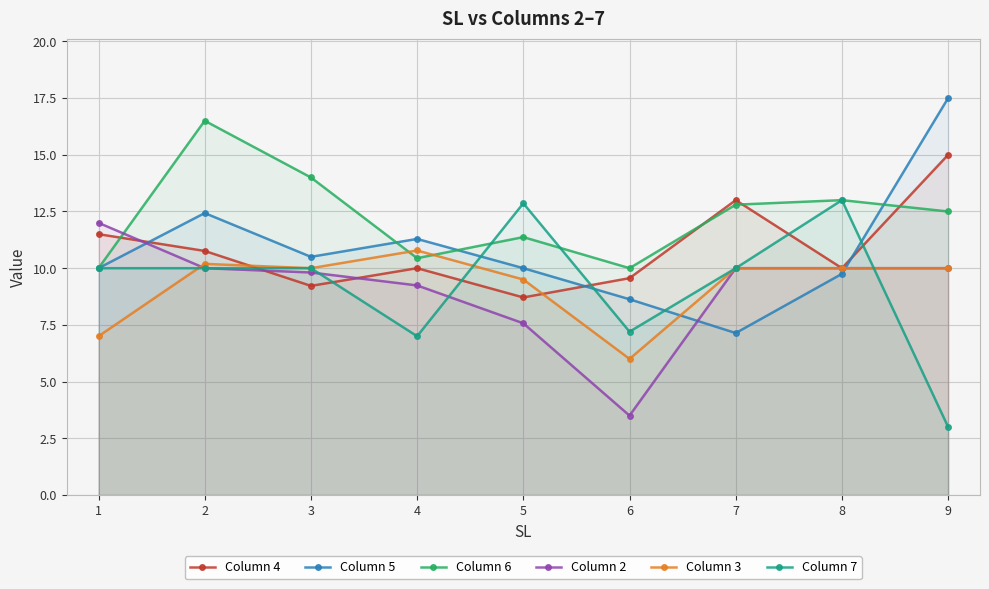

At which label does Column 4 first exceed 10?

1